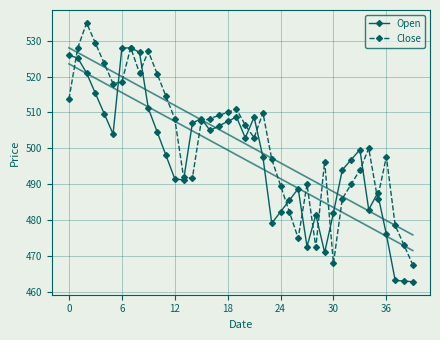

What is the minimum value for Close?

467.6